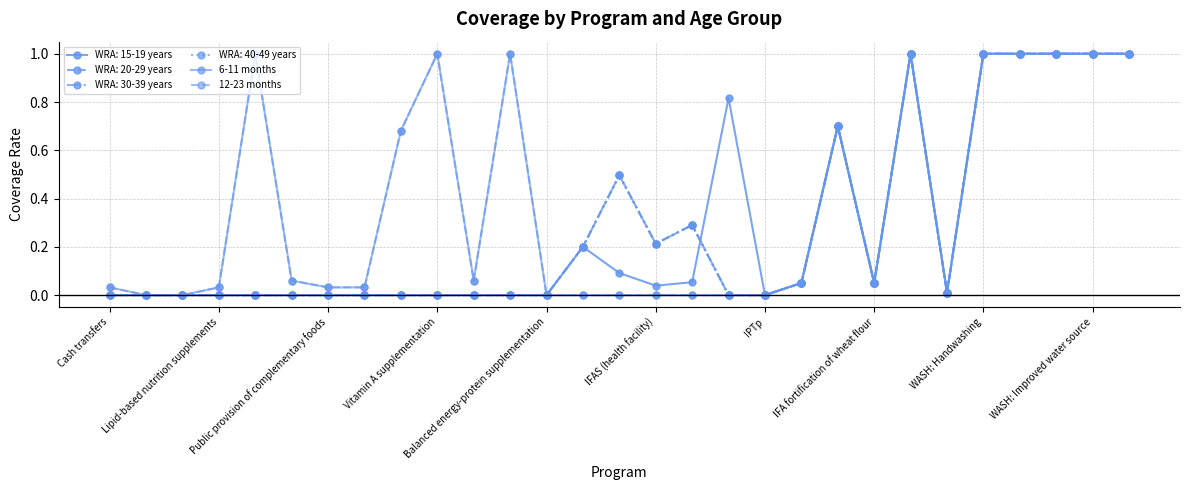

Is this an area chart (filled region under the line)?

No